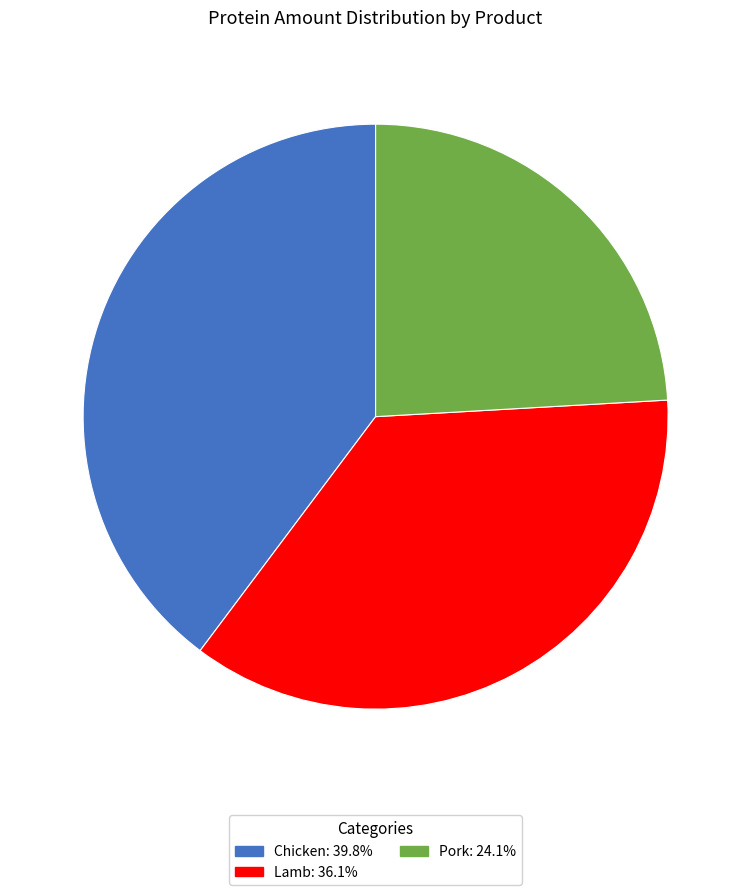

Is it true that Pork is 18% of the pie?

False